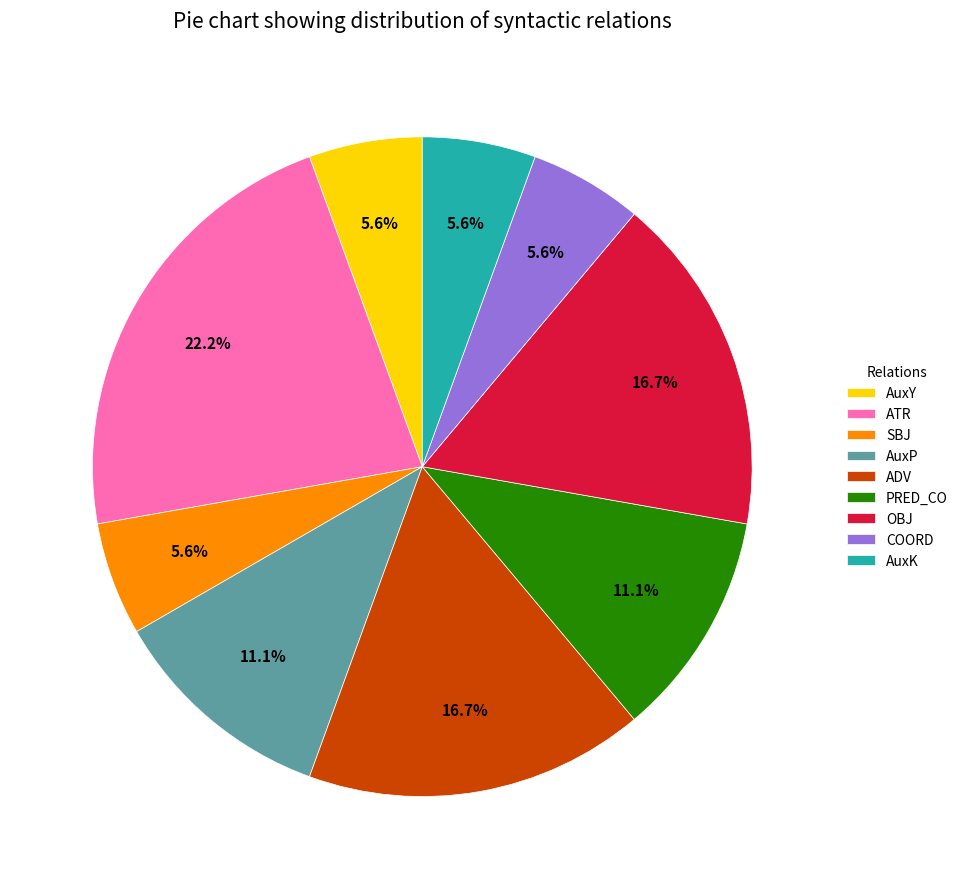

Combined, do COORD and SBJ account for over 50%?

No